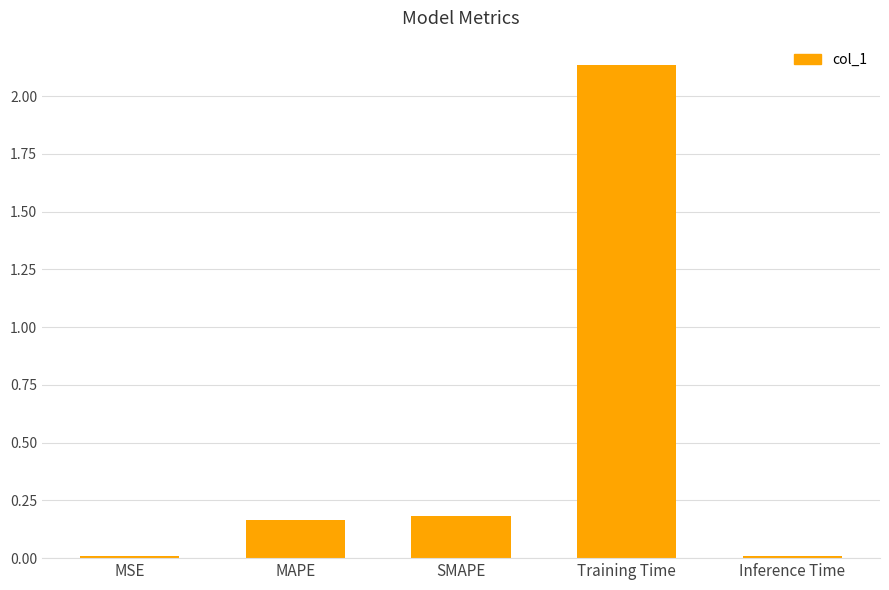

At which category does the chart reach its peak across all series?

Training Time